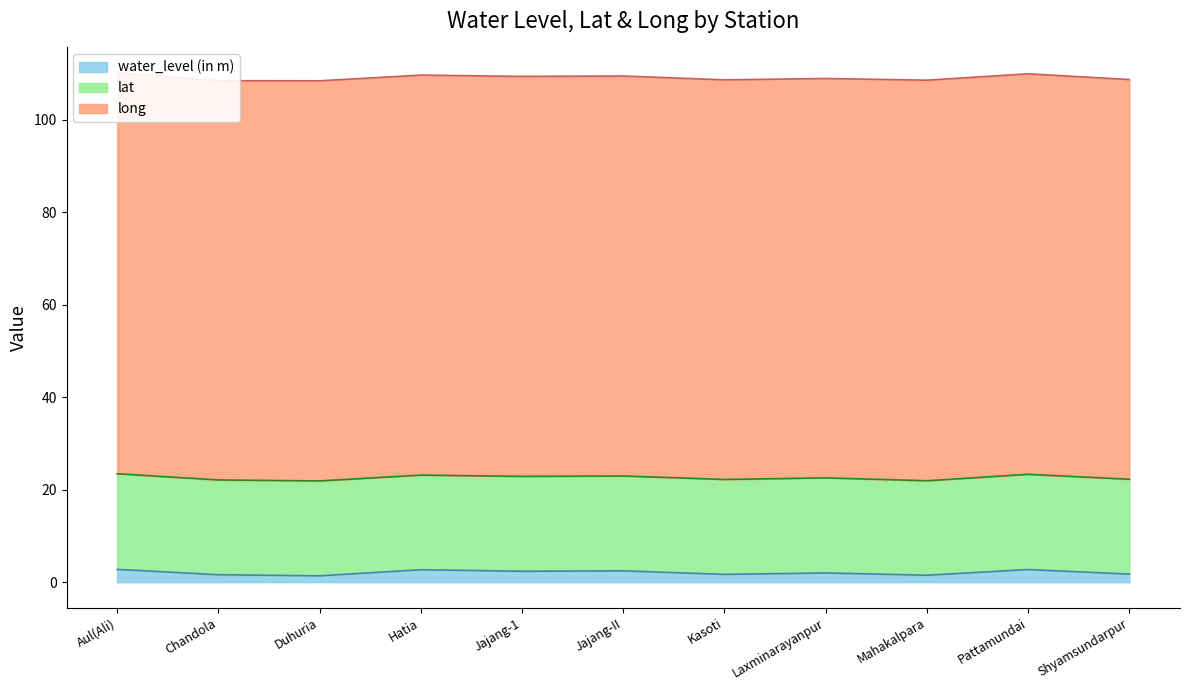

At which category does the chart reach its peak across all series?

Aul(Ali)